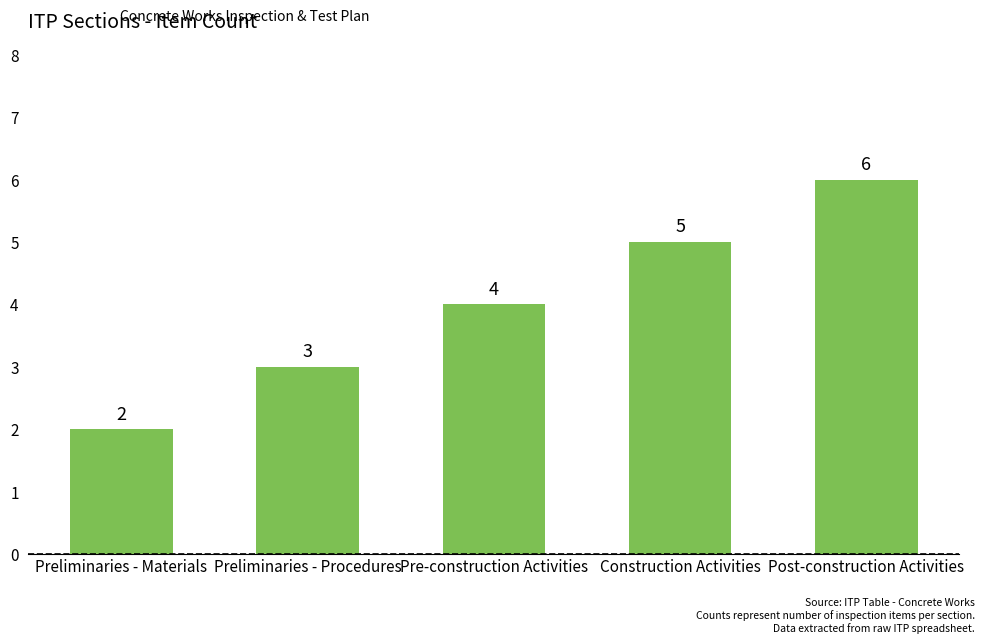

How many values are below 4?

2